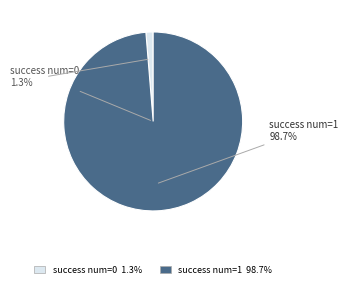

True or false: success num = 0 accounts for 15% of the total.

False